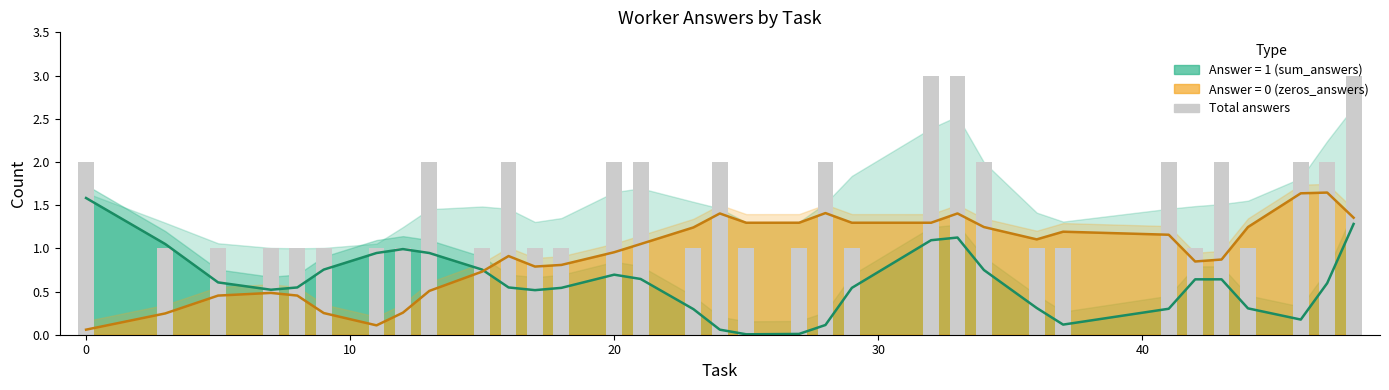

Does the chart contain stacked bars?

No